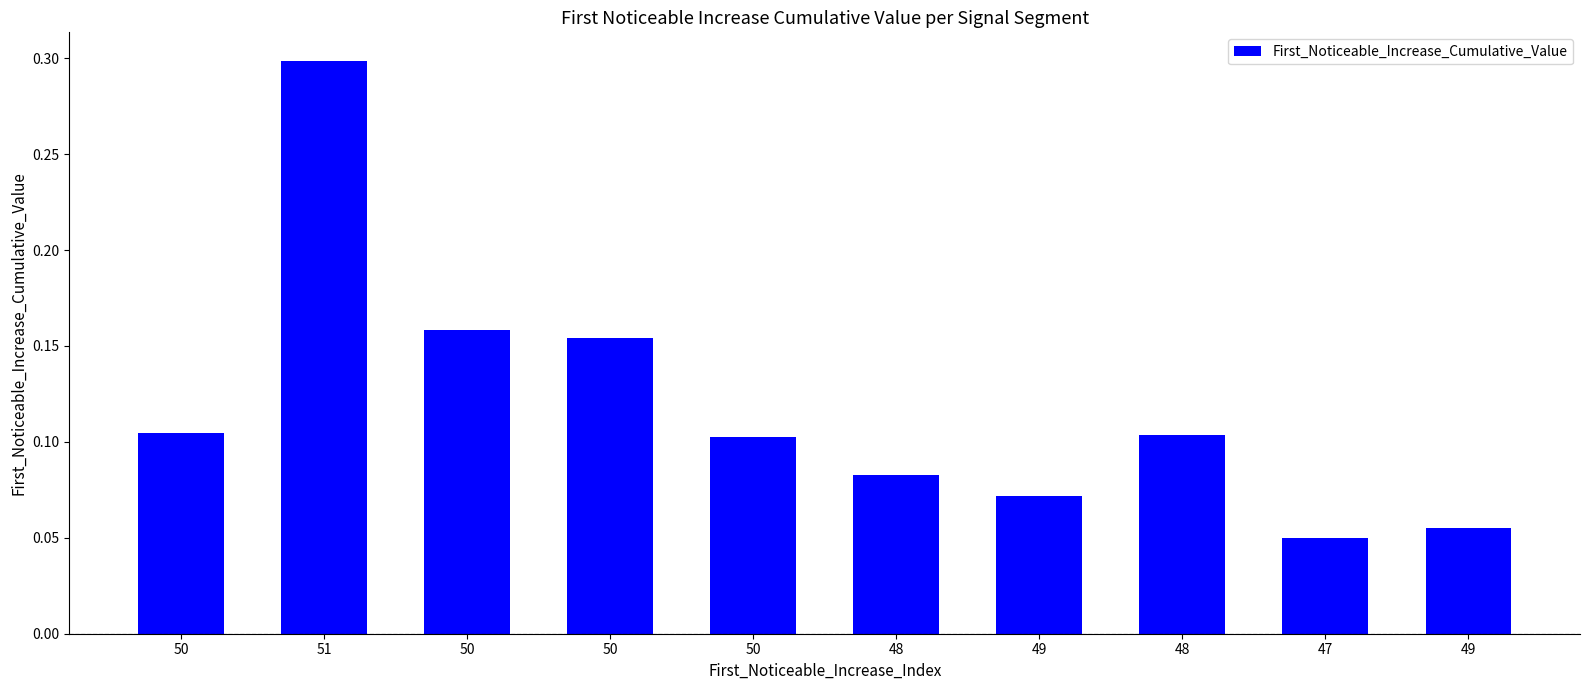

Reading left to right, transcribe all the data shown in this chart.

50=0.1	51=0.3	50=0.2	50=0.2	50=0.1	48=0.1	49=0.1	48=0.1	47=0.0	49=0.1